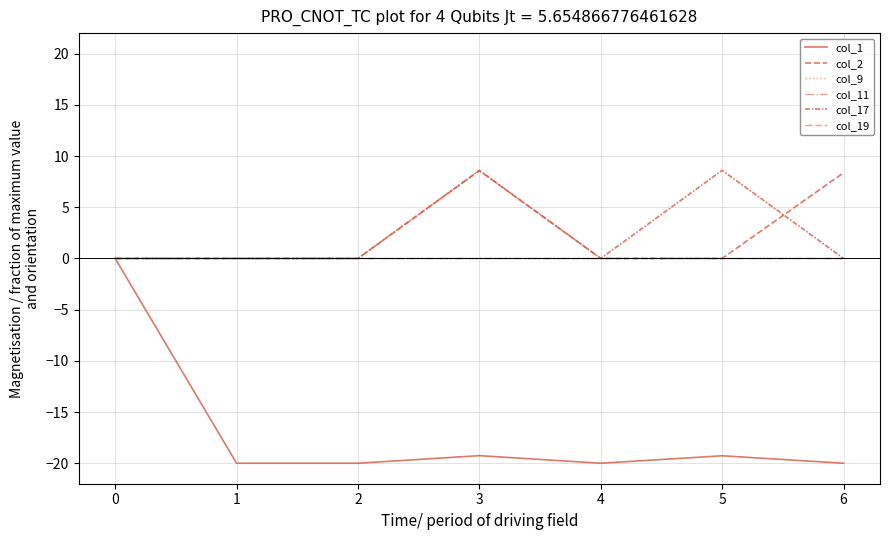

Reading left to right, what are all the values shown in this chart?

col_1: 0.0	-20.0	-20.0	-19.3	-20.0	-19.3	-20.0
col_2: 0.0	0.0	0.0	8.6	0.0	0.0	8.4
col_9: 0.0	0.0	0.0	0.0	0.0	0.0	0.0
col_11: 0.0	0.0	0.0	0.0	0.0	0.0	0.0
col_17: 0.0	0.0	0.0	8.6	0.0	8.6	0.0
col_19: 0.0	0.0	0.0	0.0	0.0	0.0	0.0